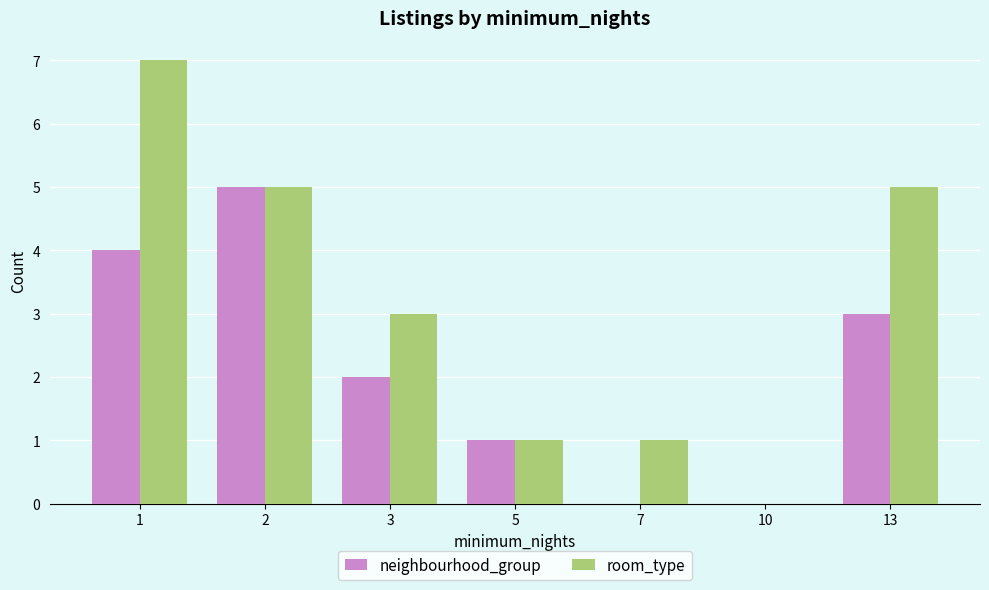

True or false: neighbourhood_group has a value of 5 at 2.

True